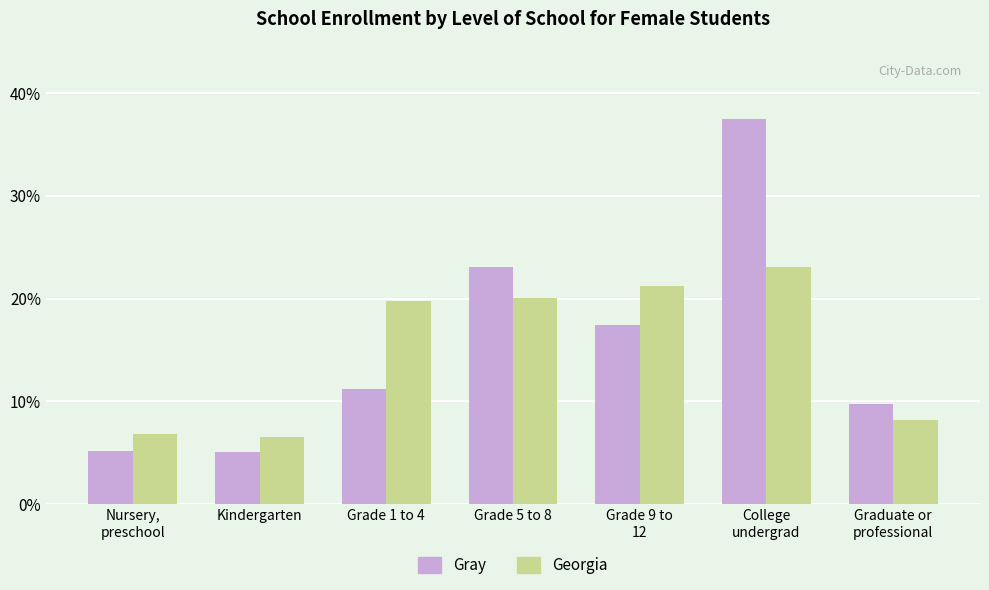

What are all the series names shown in the legend?

Gray, Georgia